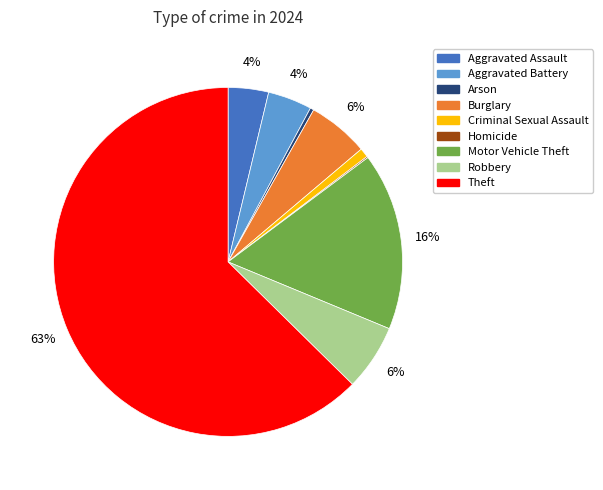

Between Criminal Sexual Assault and Aggravated Battery, which is larger?

Aggravated Battery